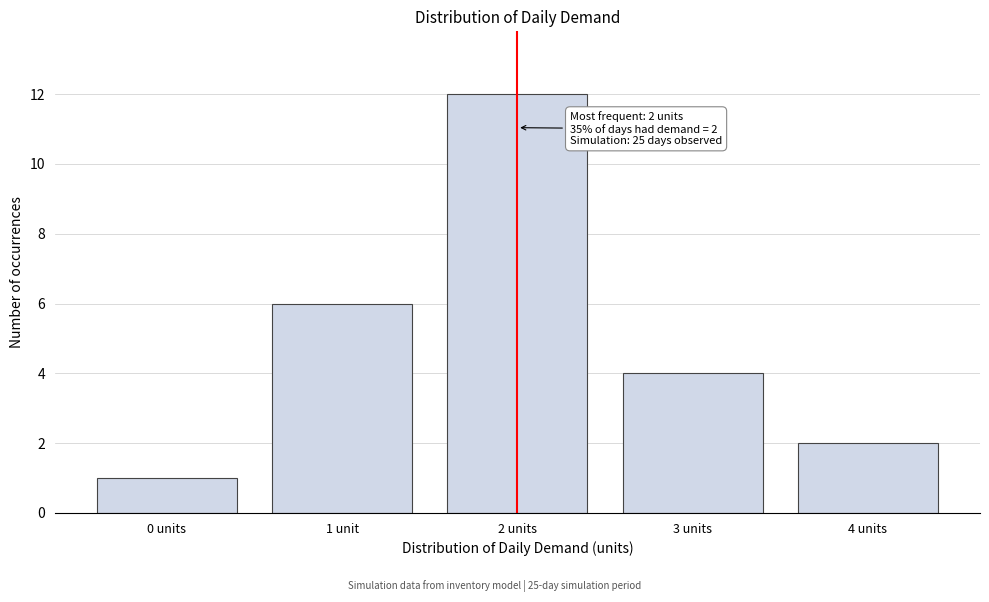

Reading right to left, transcribe all the data shown in this chart.

4 units=2	3 units=4	2 units=12	1 unit=6	0 units=1